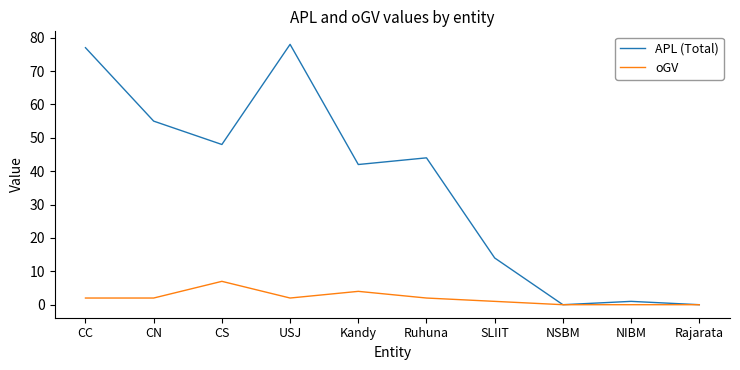

What is the maximum value shown in the chart?

78